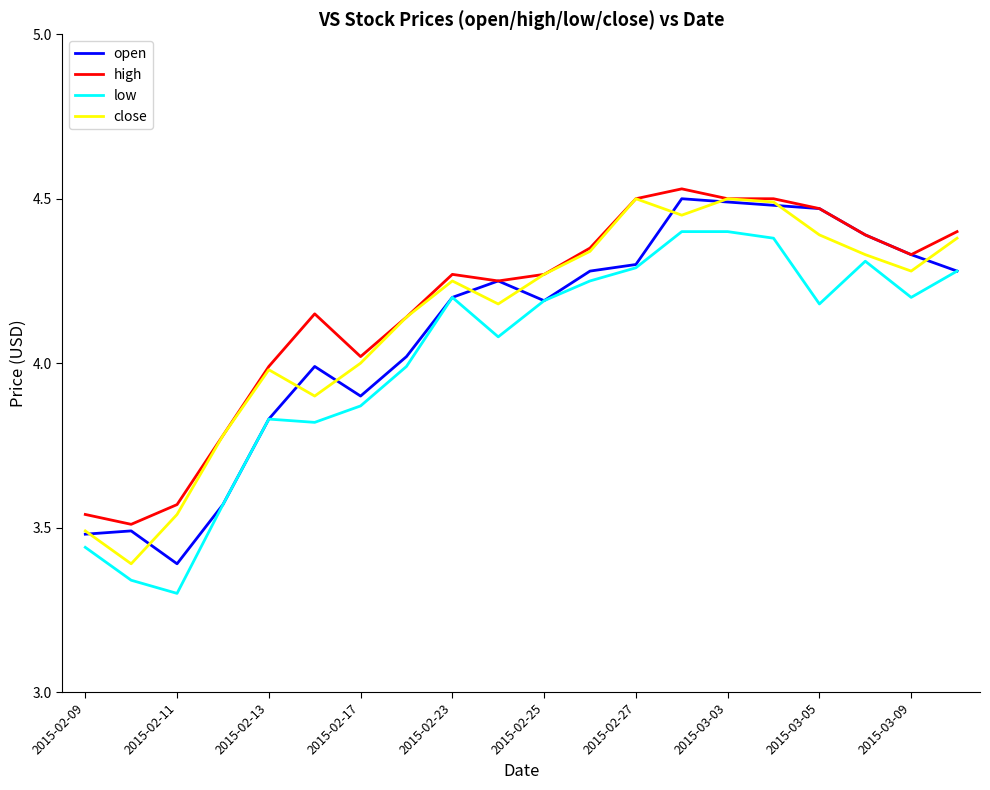

What is the value of the close point at the 14th from the left?

4.5